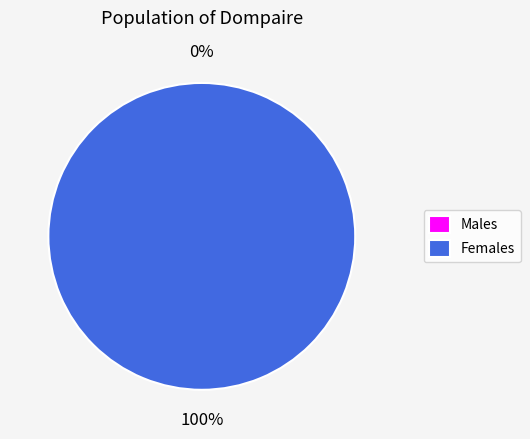

What is the change in value from 0 to 1?

+146.0